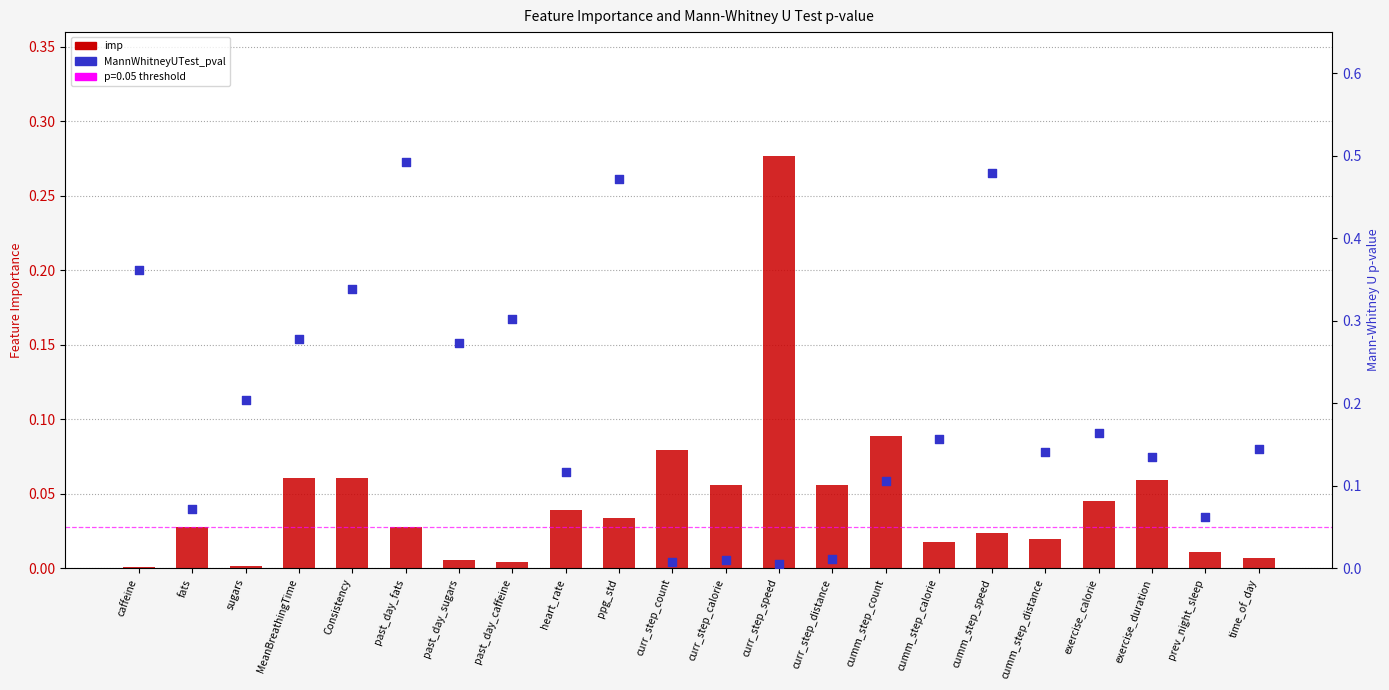

At which category is the sum across all series the highest?

past_day_fats